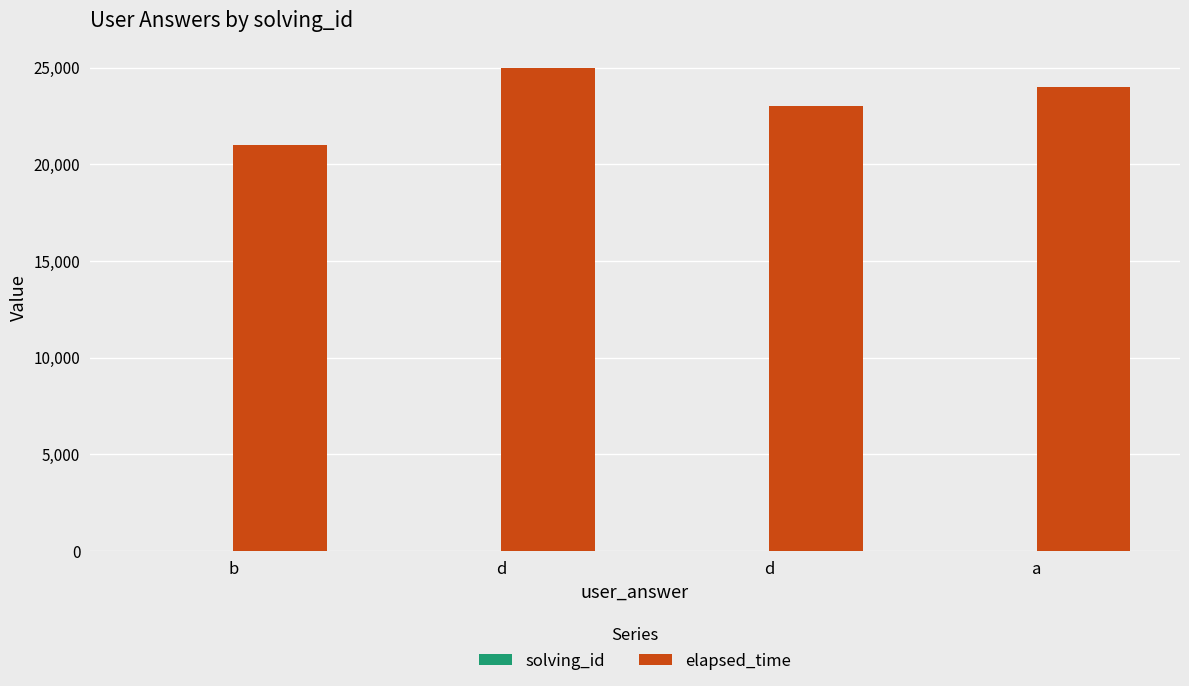

Which series has the largest total across all categories?

elapsed_time